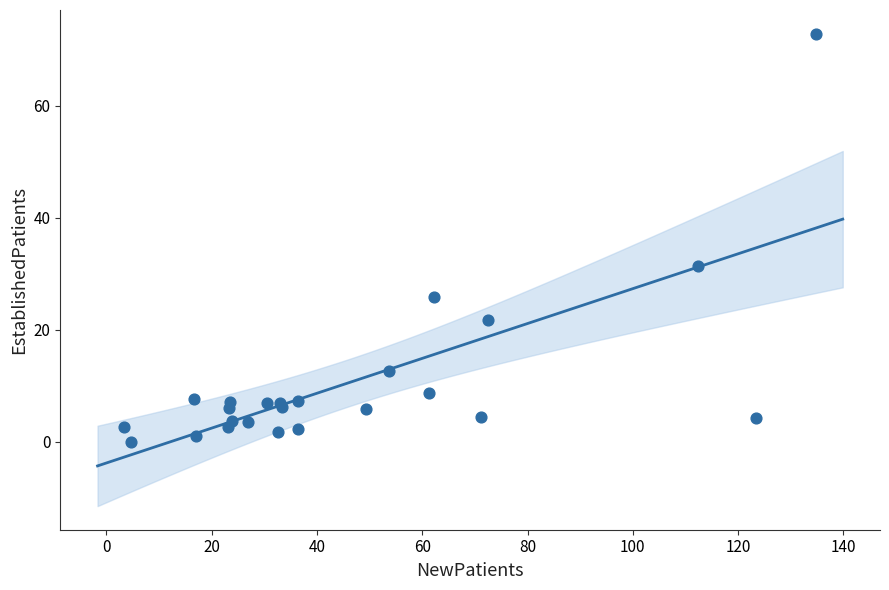

What Y value in the scatter plot is closest to 36?

31.4